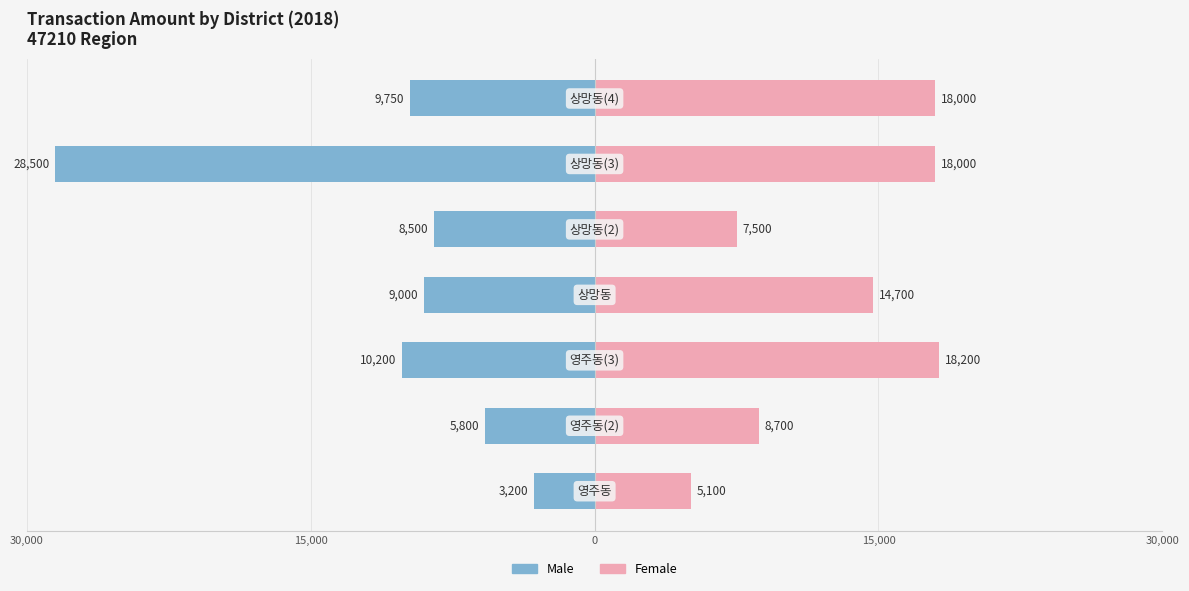

What is the approximate value of Male at 5, to the nearest 50?

-28500